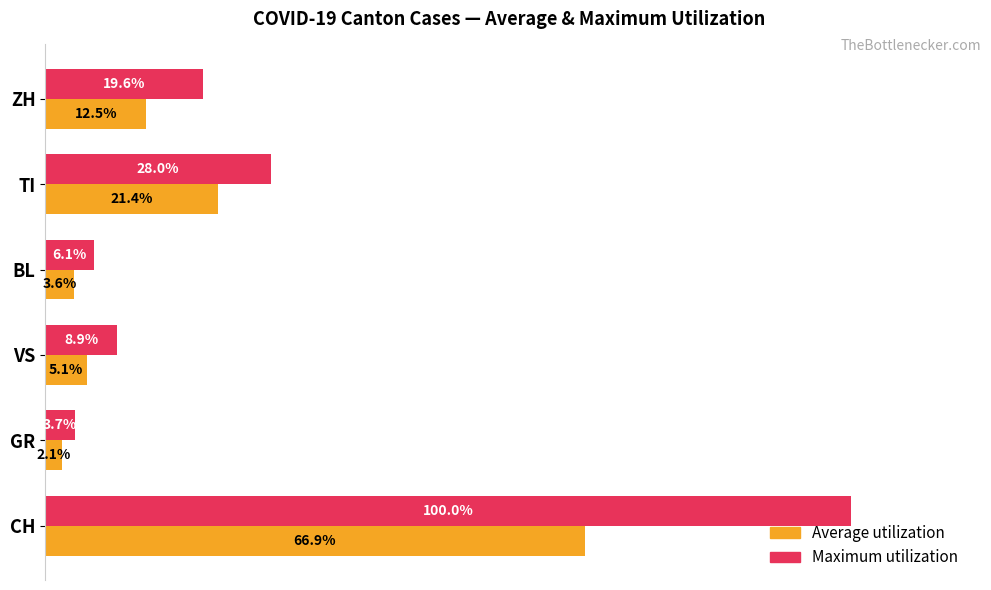

Where is Maximum utilization nearest to the value 51?

TI